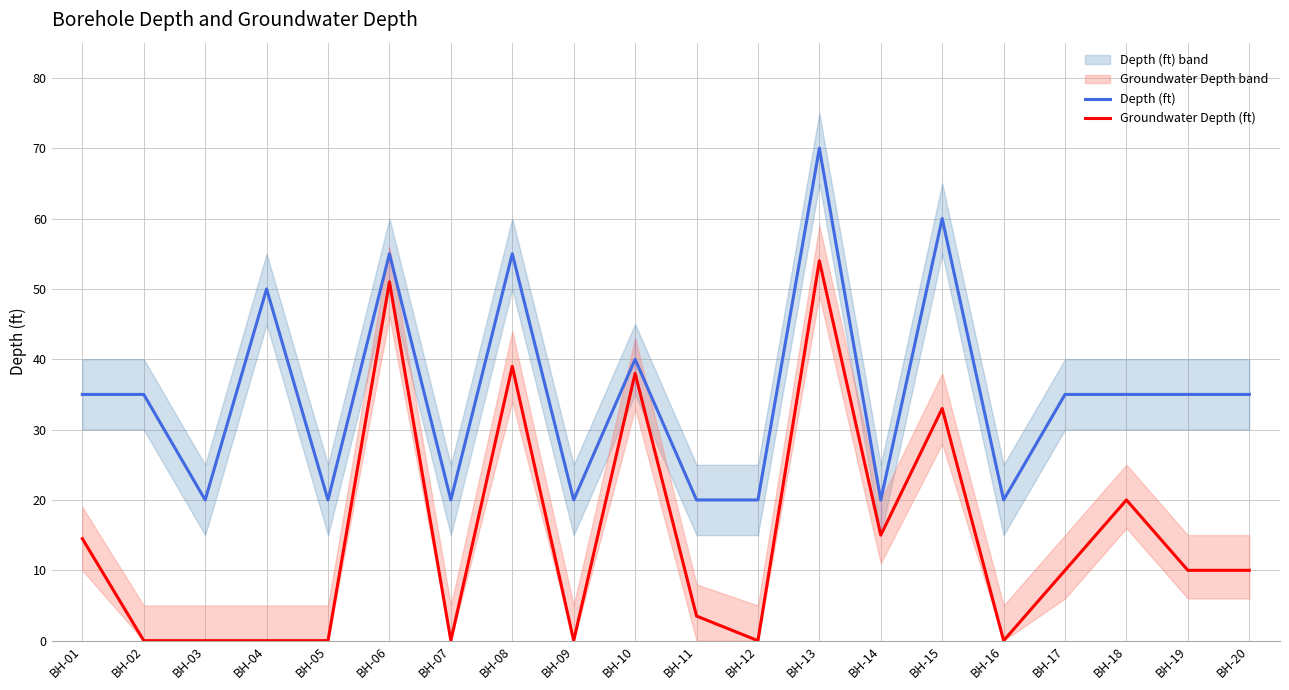

Is it true that Depth (ft) equals 5.2 at BH-16?

False